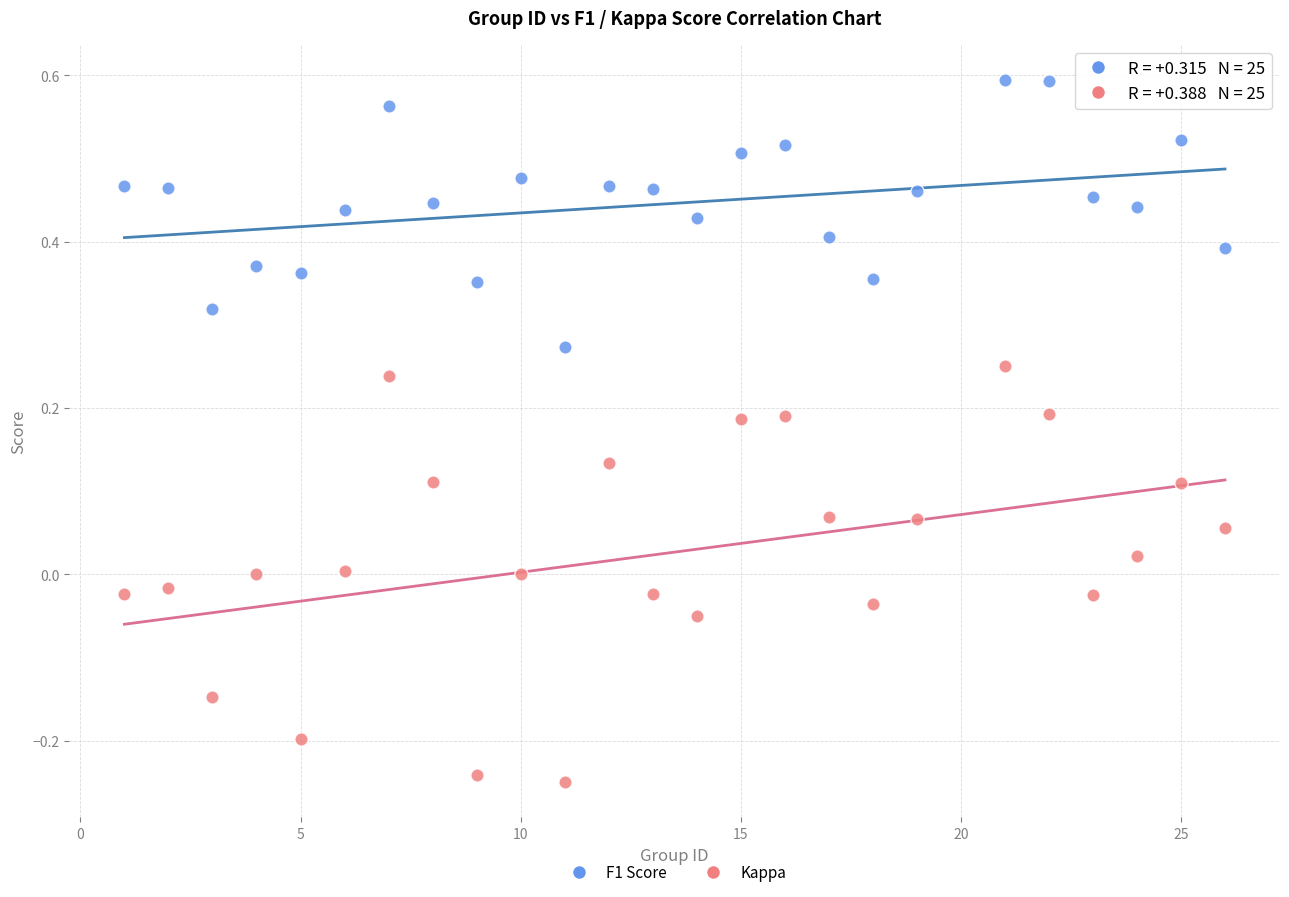

Which series has the largest Y range (max minus min)?

Kappa